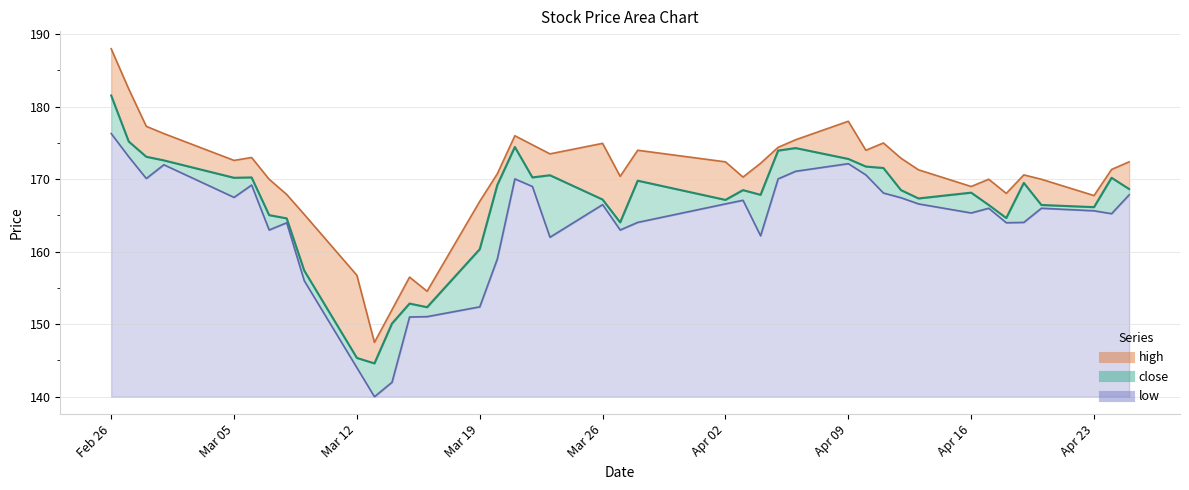

True or false: low and close intersect in this chart.

False